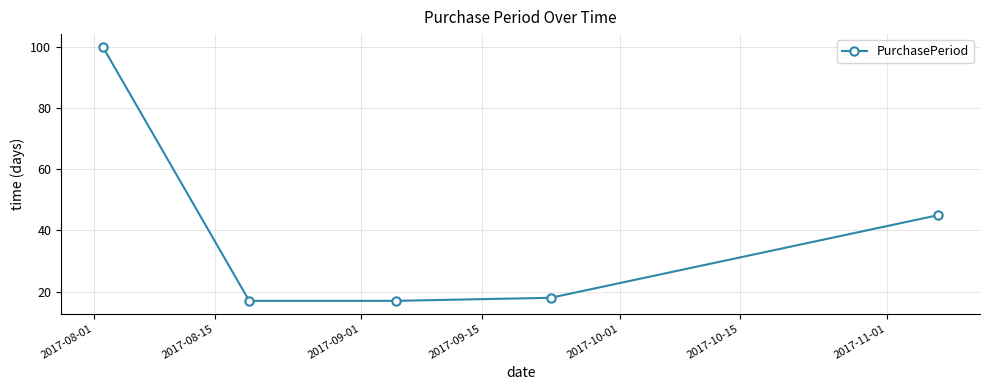

What is the average value?

39